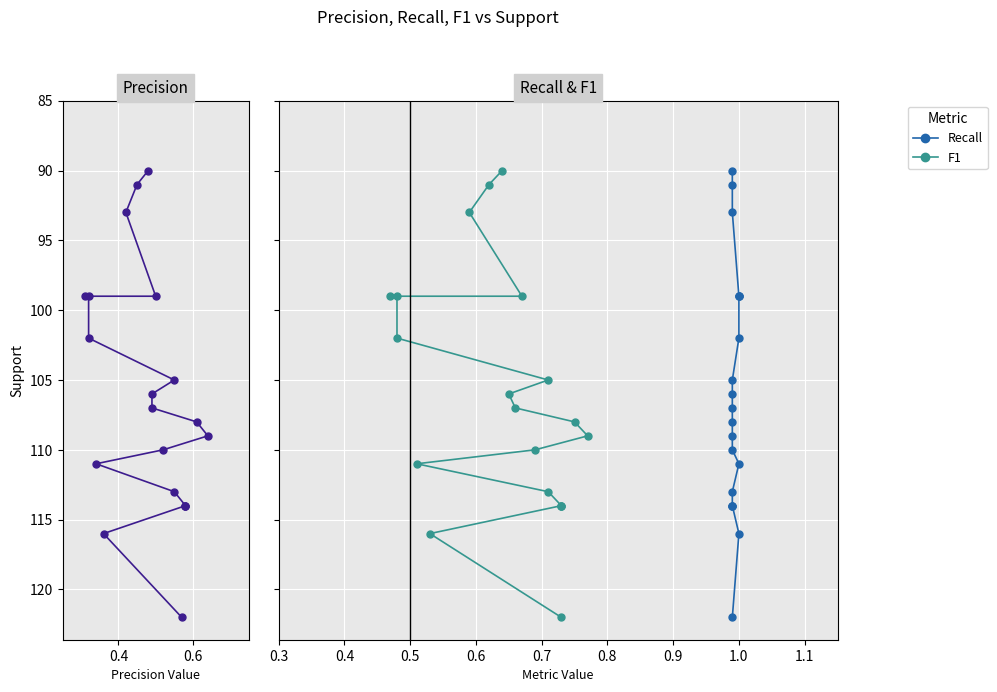

True or false: F1 and Recall cross at least once.

False